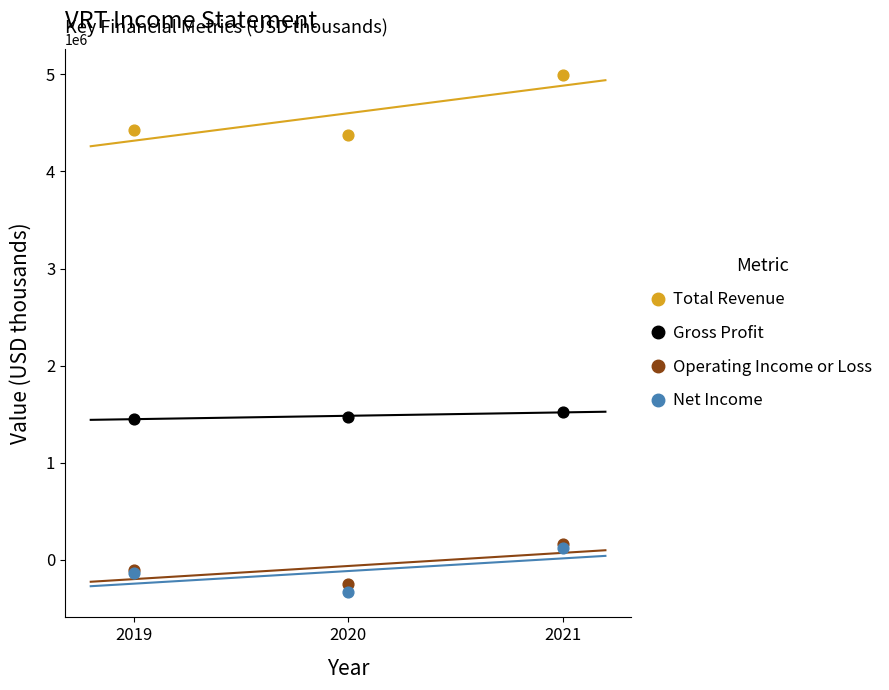

What are all the series names shown in the legend?

Total Revenue, Gross Profit, Operating Income or Loss, Net Income